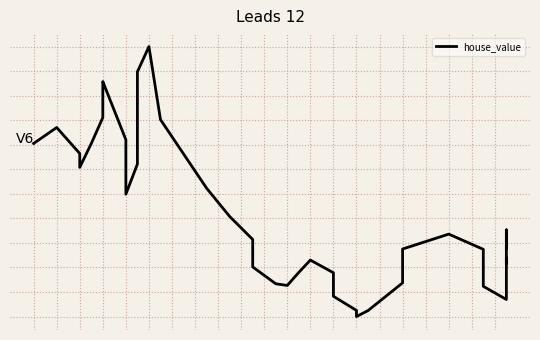

How many data points does each series have?

40